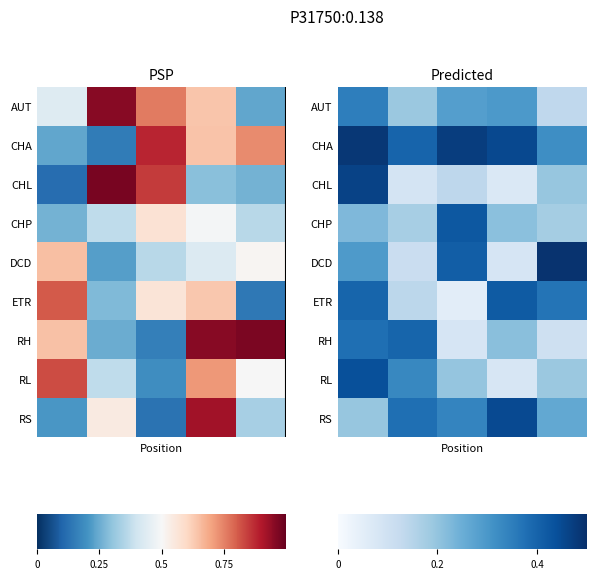

At how many categories does at least one series exceed 0?

5